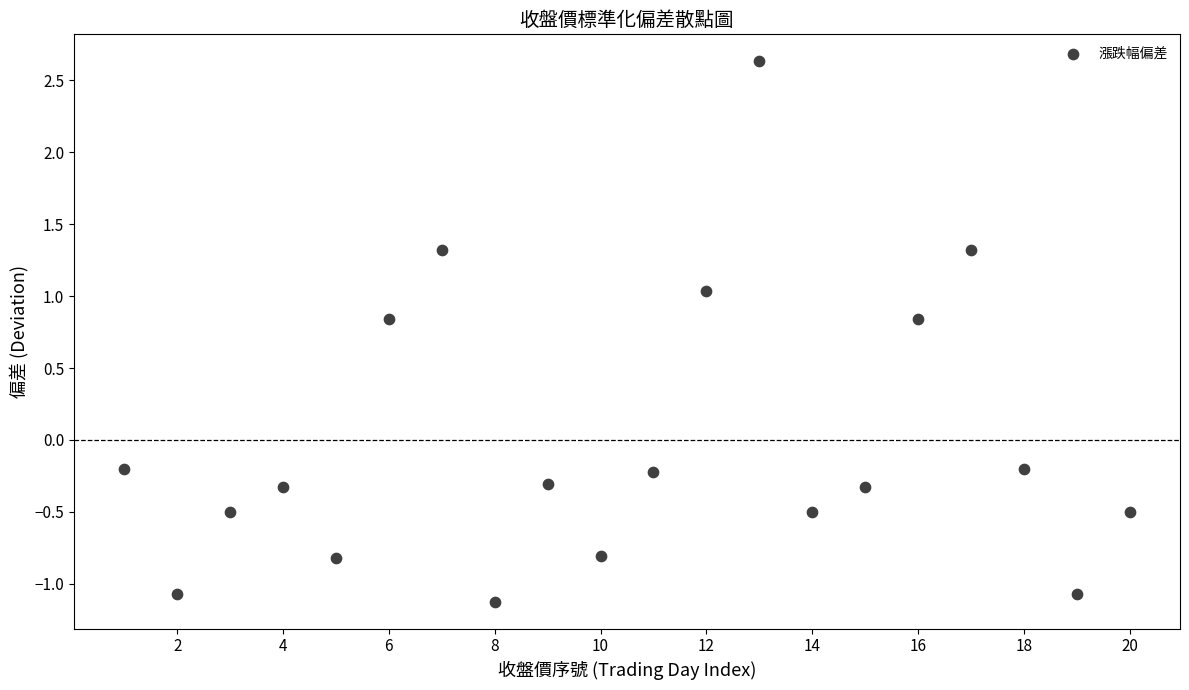

What is the range of Y values (max minus min)?

3.8